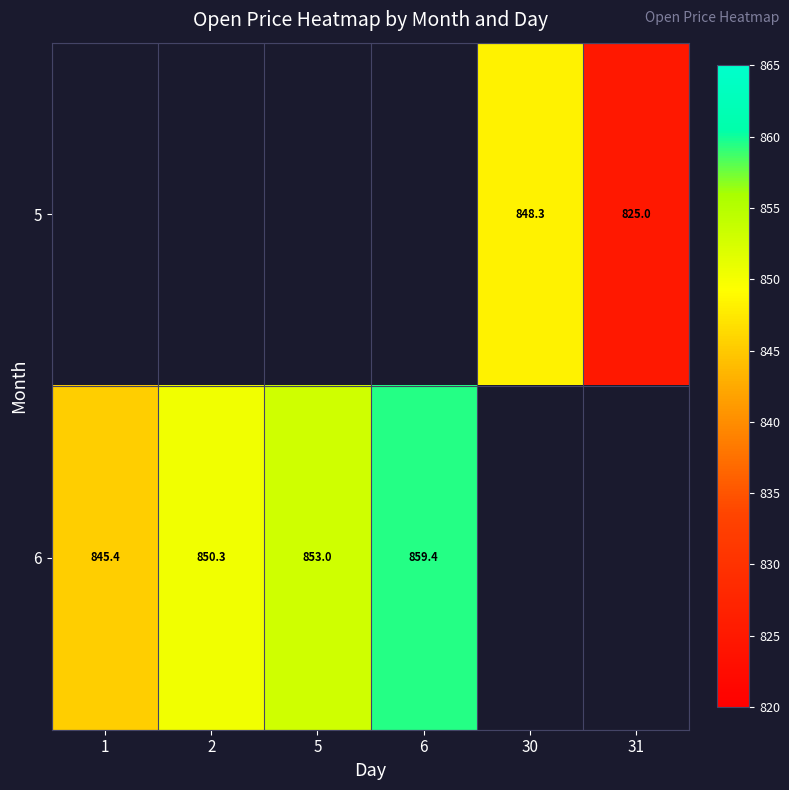

Is the value of 6 at 6 greater than the value of 5 at 30?

Yes